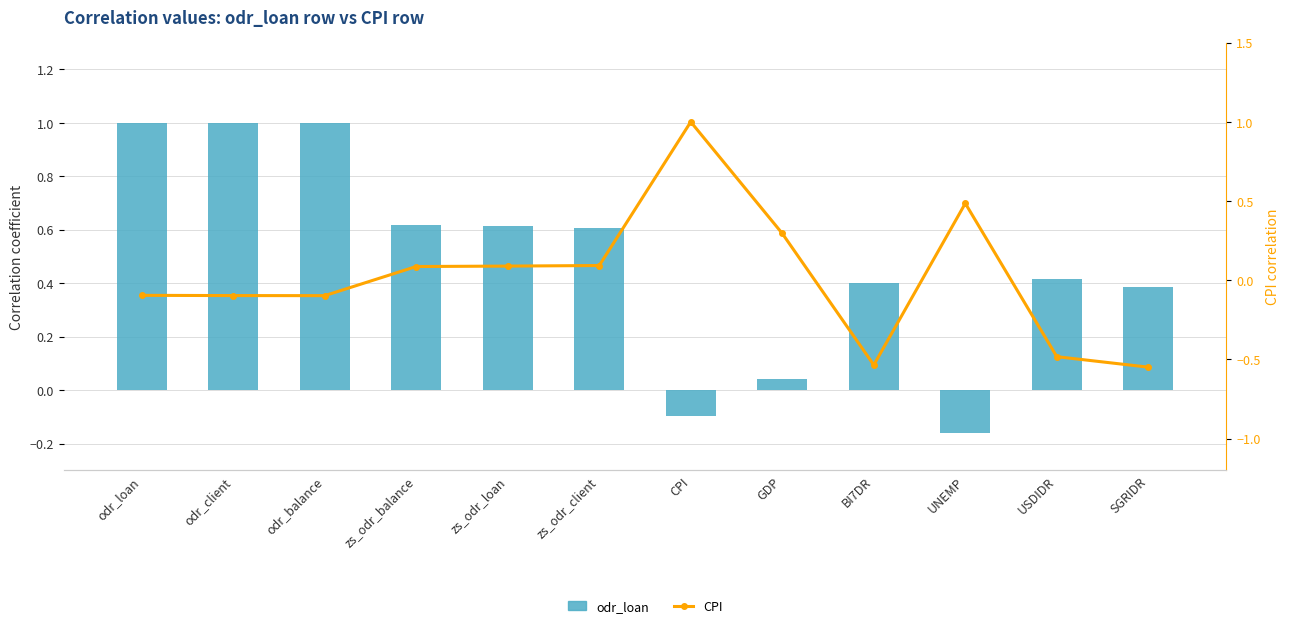

What is the value of the odr_loan bar at the 5th from the left?

0.6